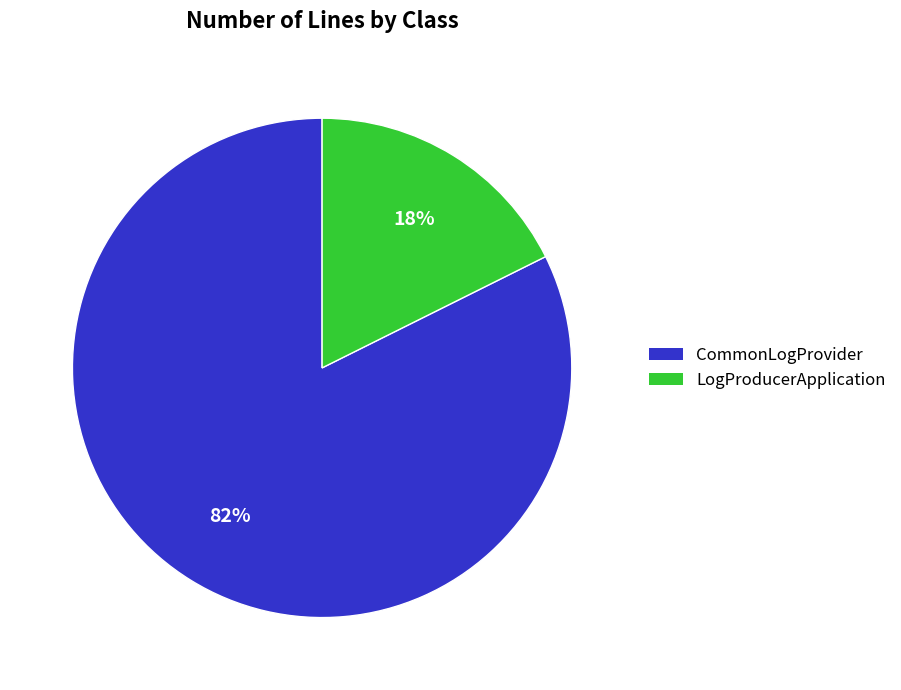

To the nearest percent, what is the combined percentage of CommonLogProvider and LogProducerApplication?

100%